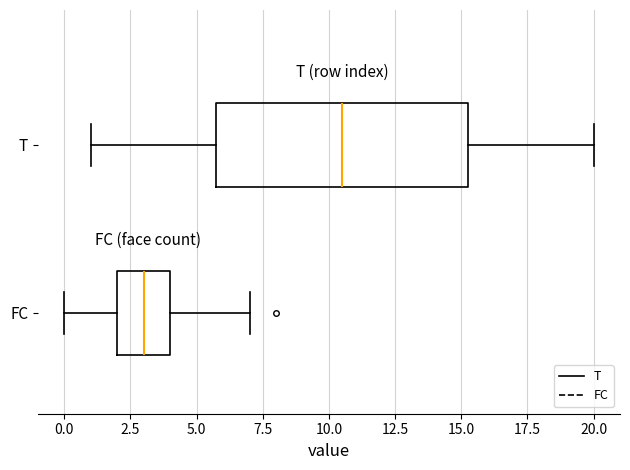

Reading bottom to top, read every box against the x-axis: the position of its median line, the range the box covers, and the ends of its whiskers. The values are not printed on the chart, so give them approximately, as read against the axis.

FC: median 3.0, box 2.0 to 4.0, whiskers 0.0 to 7.0
T: median 10.5, box 6.0 to 15.5, whiskers 1.0 to 20.0